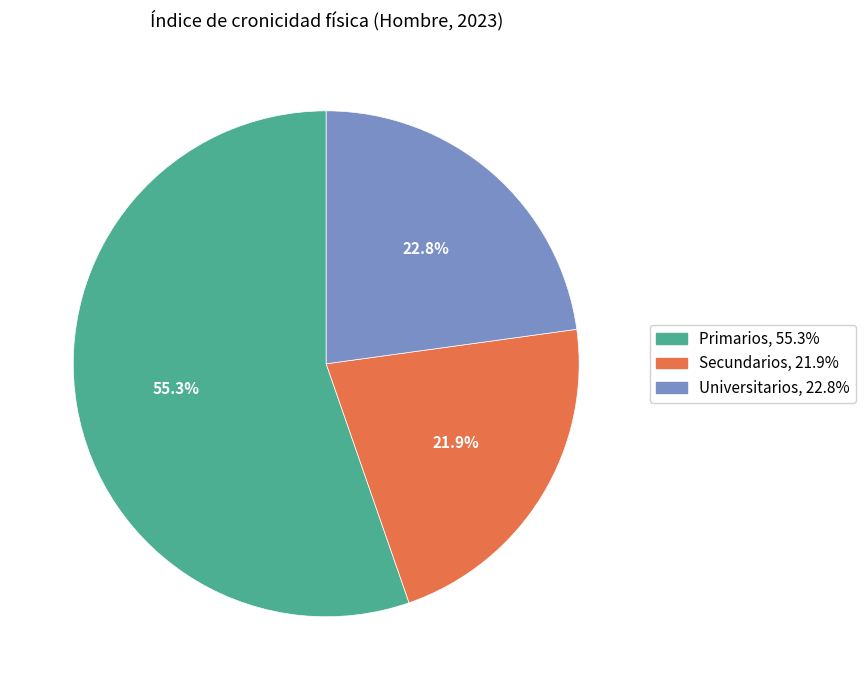

Is it true that Universitarios is 23% of the pie?

True